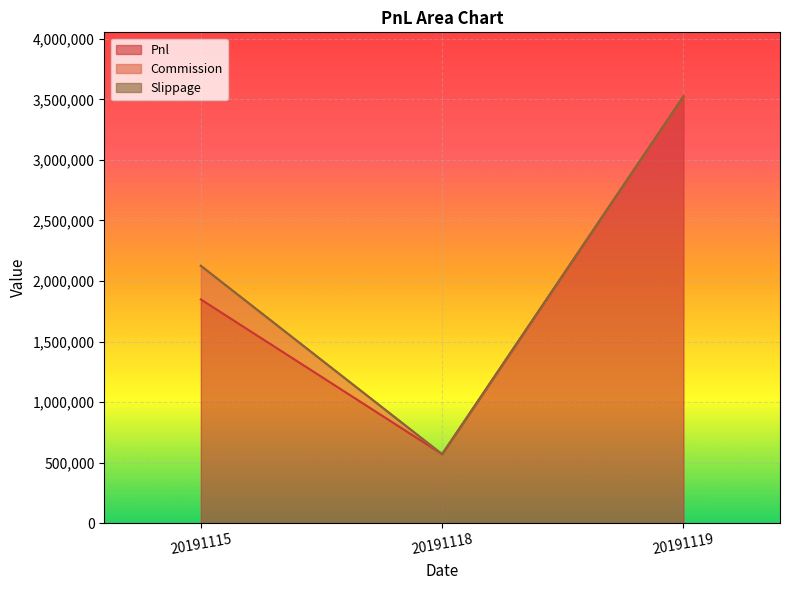

Reading right to left, what are all the values shown in this chart?

Pnl: 20191119=3524360.0	20191118=569470.0	20191115=1847826.6
Commission: 20191119=0.0	20191118=0.0	20191115=277543.3
Slippage: 20191119=0.0	20191118=0.0	20191115=0.0